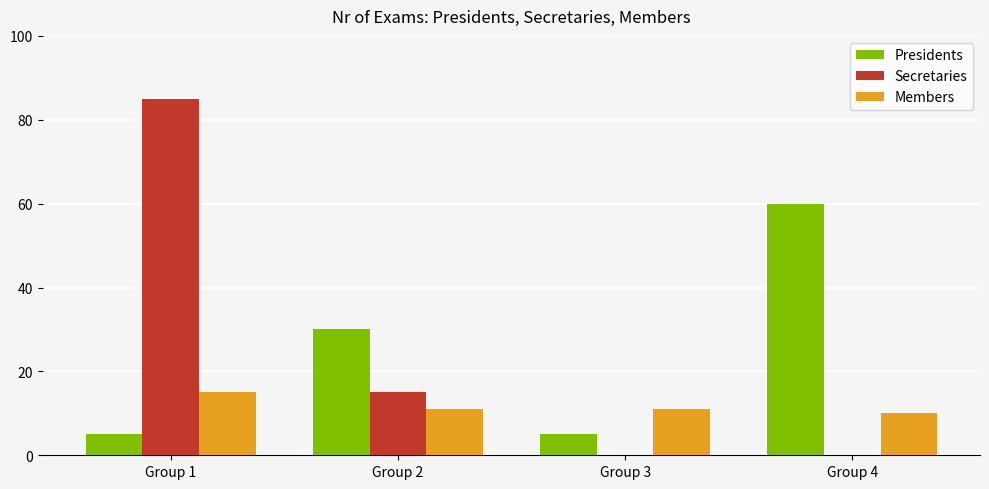

What are all the series names shown in the legend?

Presidents, Secretaries, Members